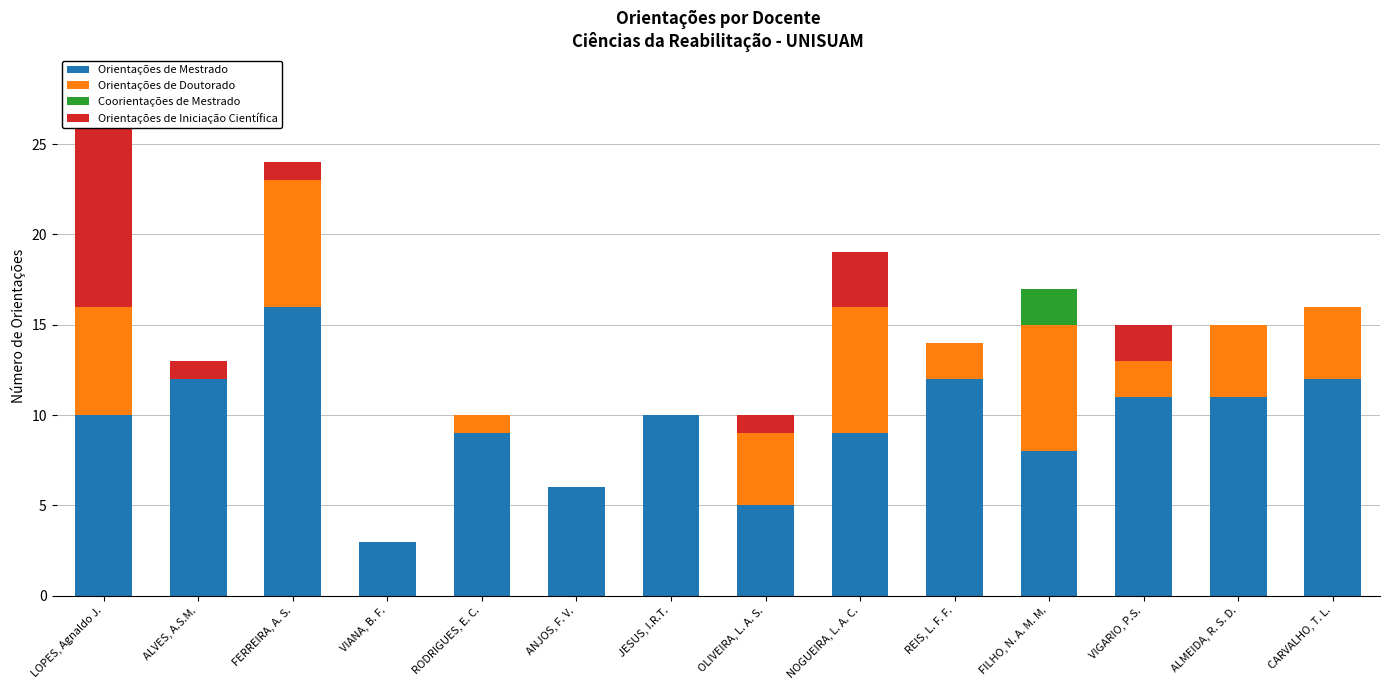

What are all the series names shown in the legend?

Orientações de Mestrado, Orientações de Doutorado, Coorientações de Mestrado, Orientações de Iniciação Científica